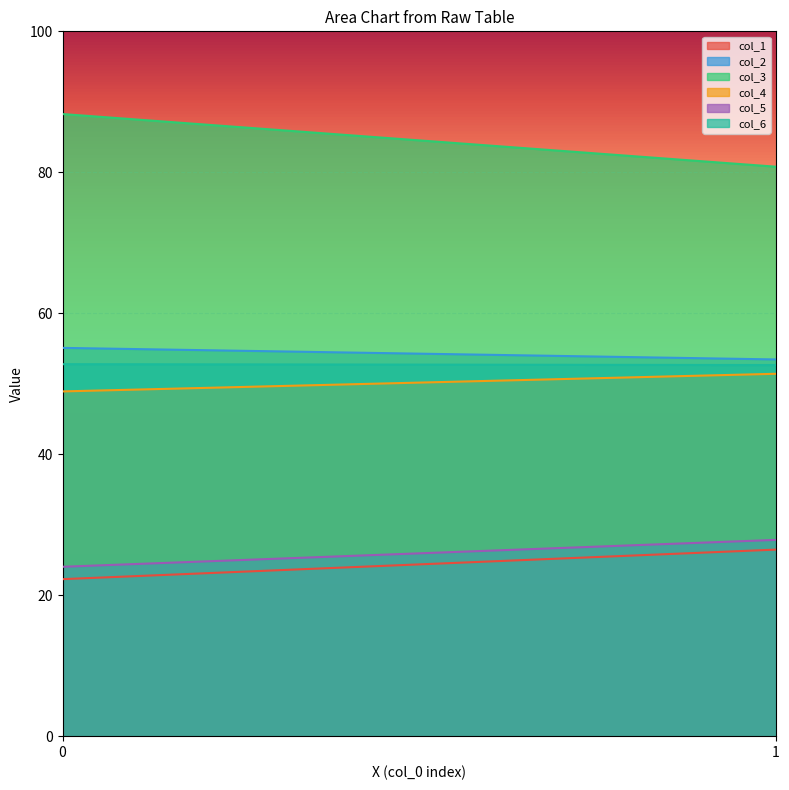

What is the sum of the col_3 values at 1 and 0?

169.1